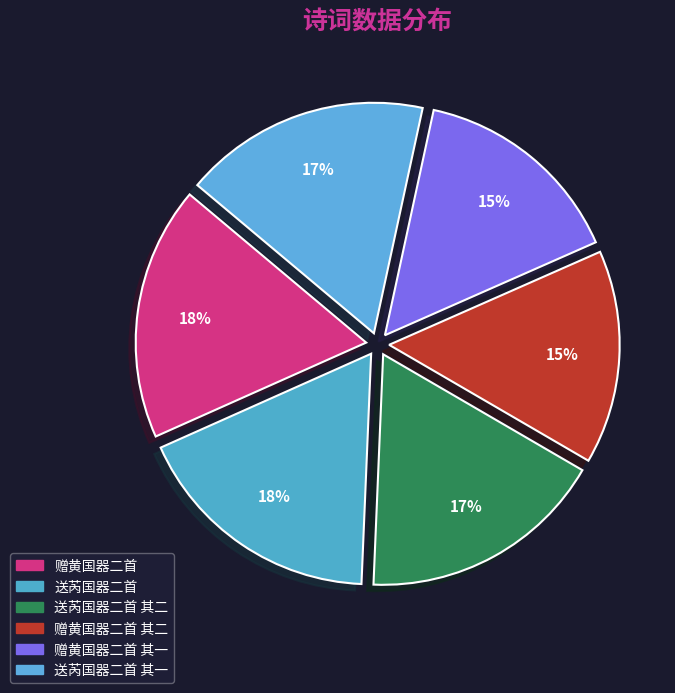

What is the largest slice in the pie chart?

赠黄国器二首